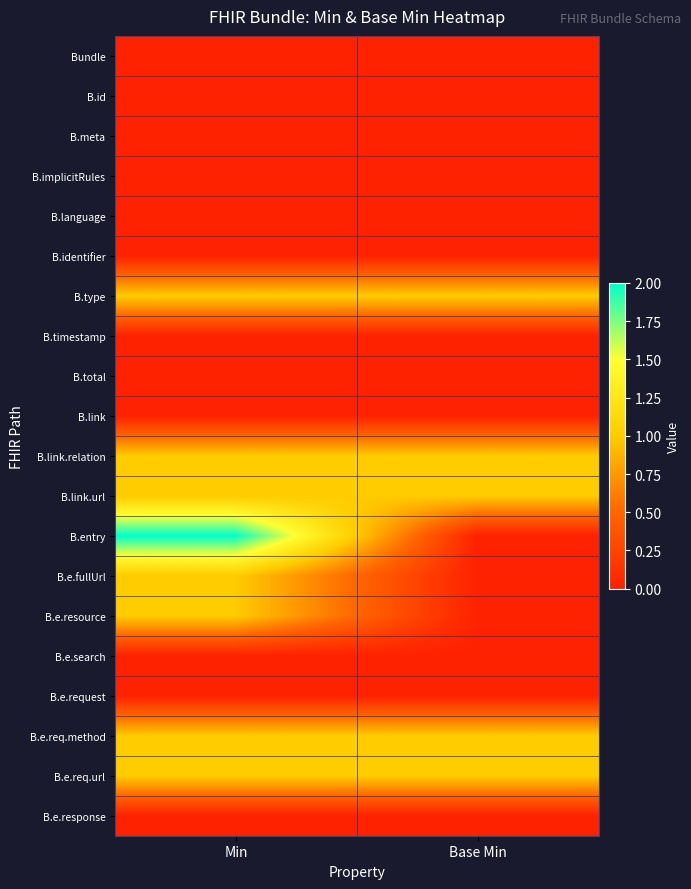

At how many categories does at least one series exceed 0?

2